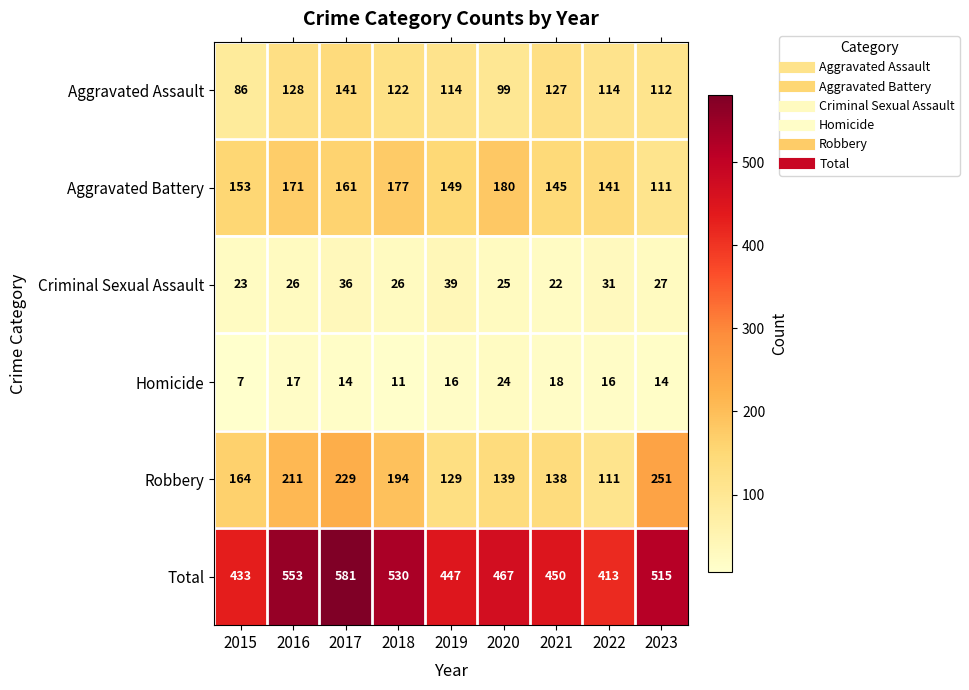

What is the difference between the second highest and second lowest values in the Aggravated Assault series?

29